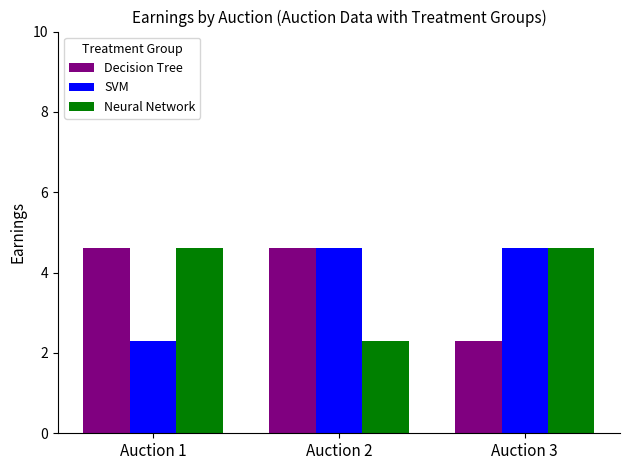

What is the spread (max minus min) of values at Auction 2?

2.3